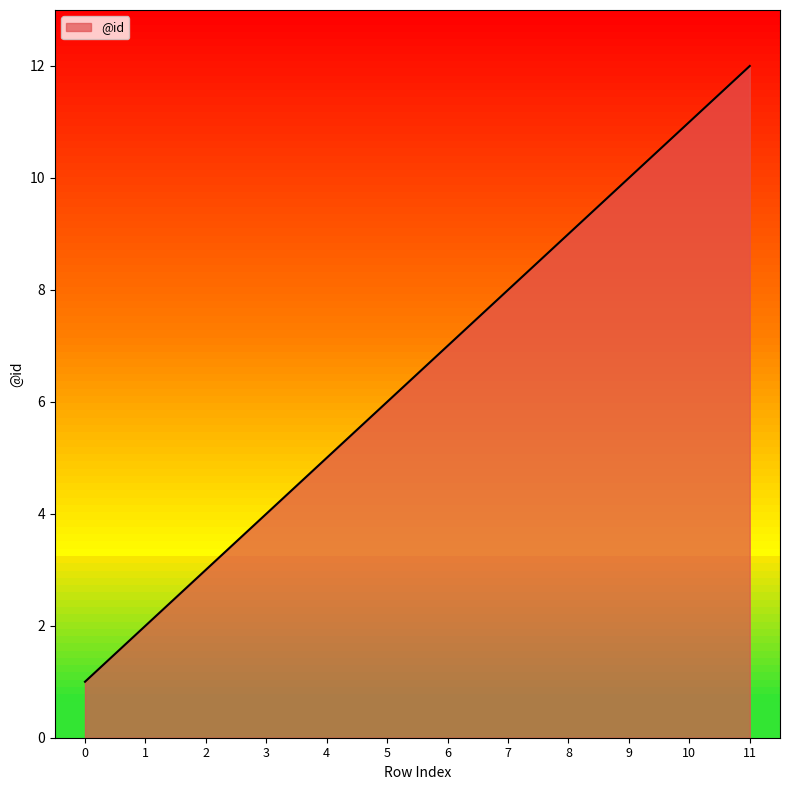

What is the greatest value displayed?

12